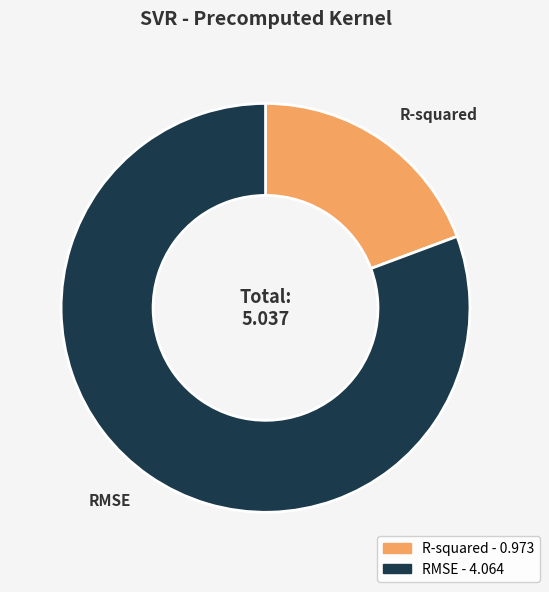

Is there a majority slice in this chart?

Yes